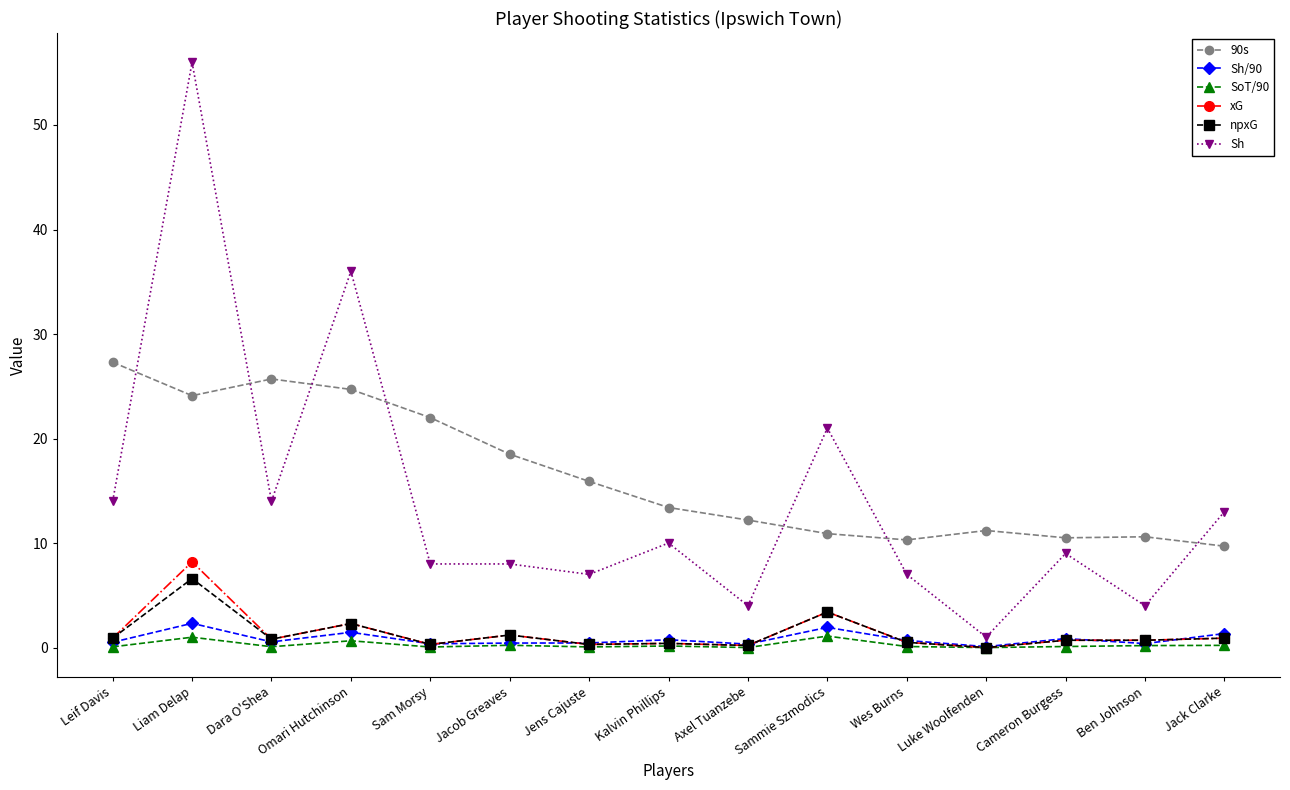

Which series has the largest total across all categories?

90s